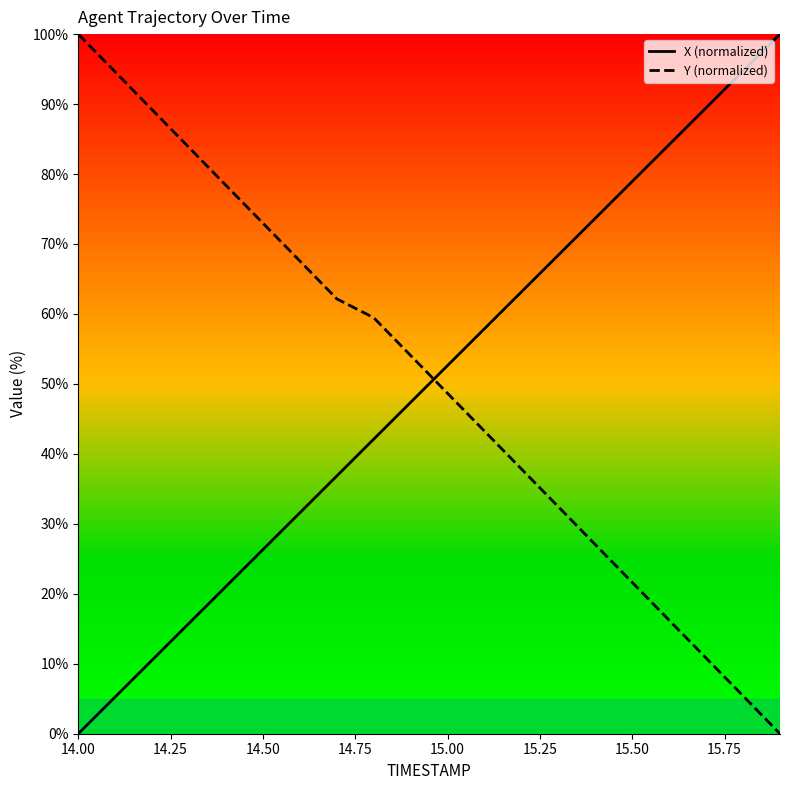

Does the chart have visible grid lines?

No